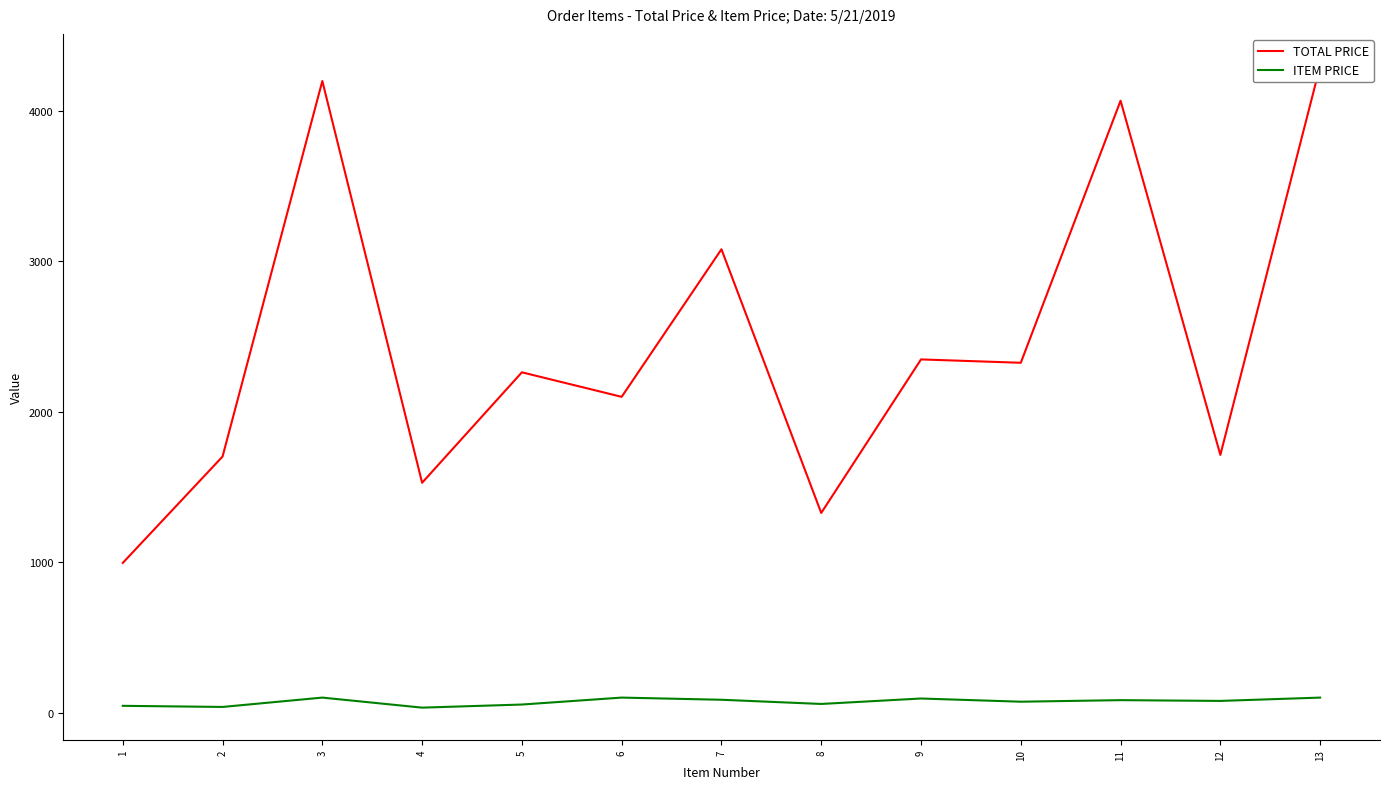

The value of ITEM PRICE at 6 is 100.0. True or false?

True